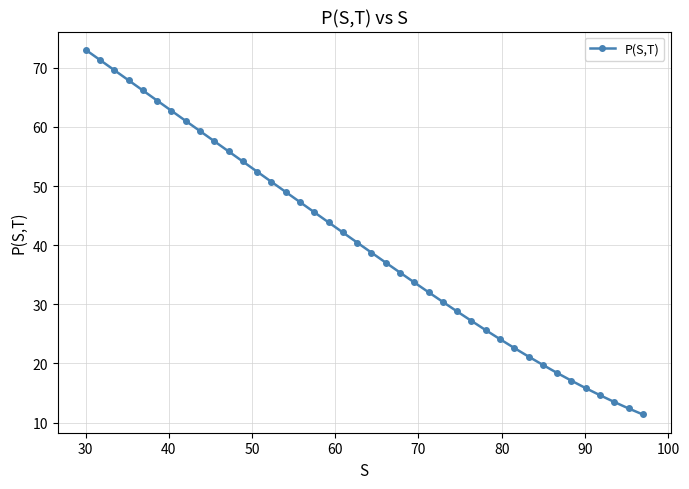

What is the sum of all values?

1614.6